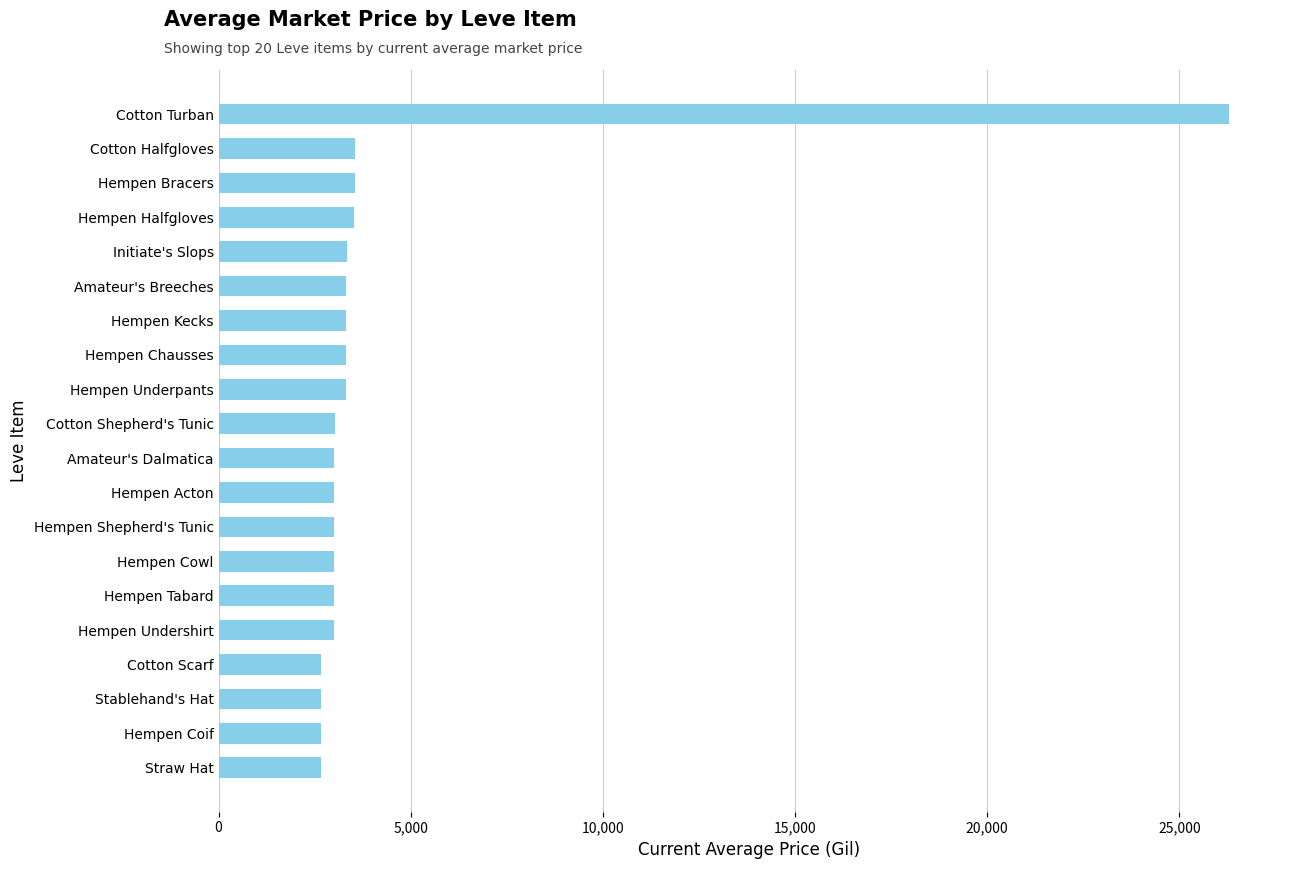

How many bars are there in total?

20